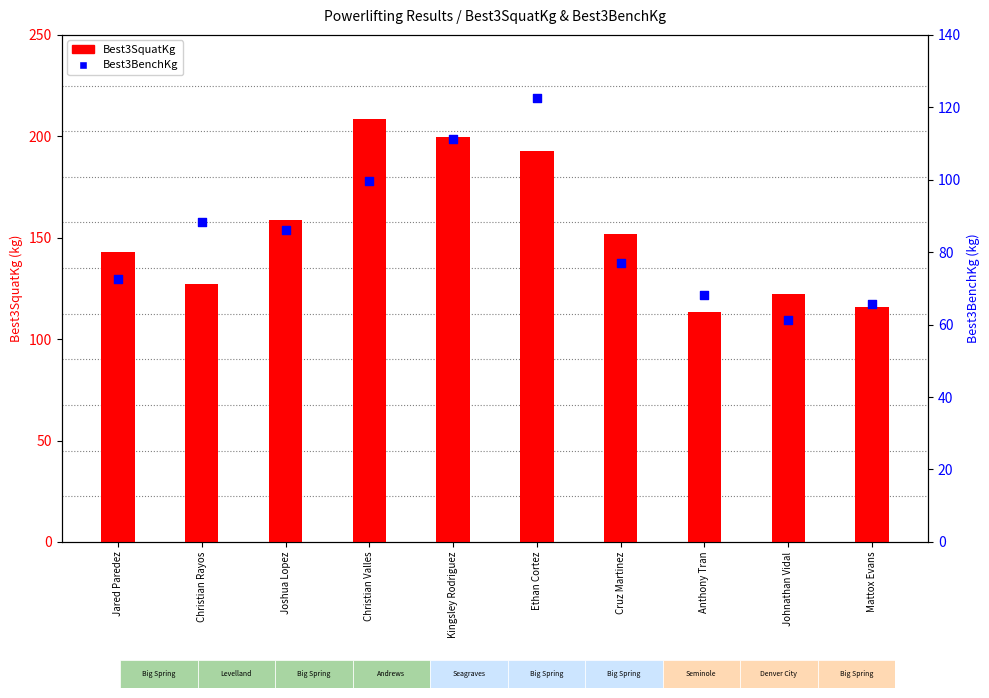

Which series contains the lowest Y value?

Best3BenchKg